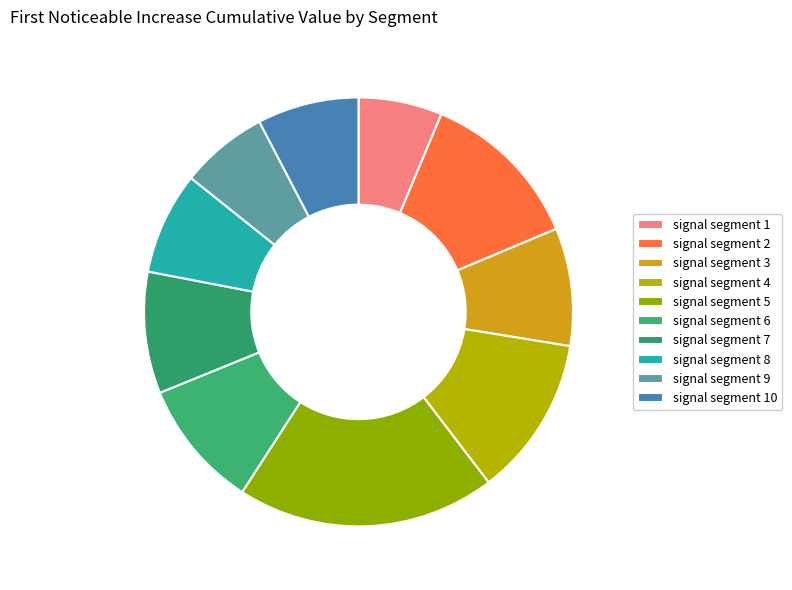

To the nearest percent, what is the difference between the largest and smallest slice percentages?

13%